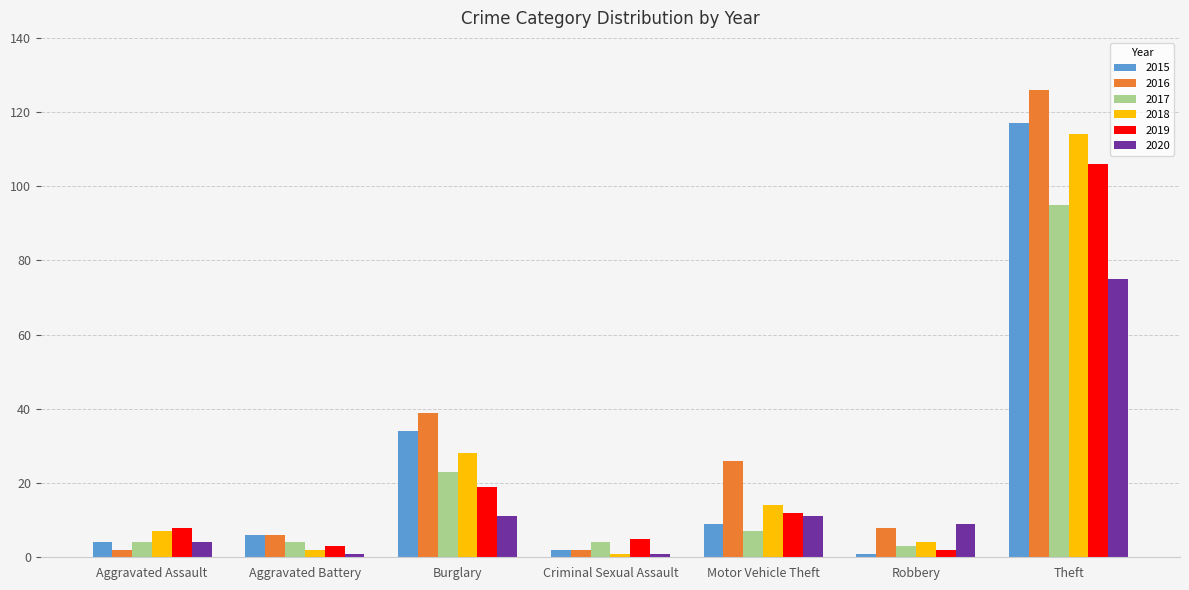

What is the spread (max minus min) of values at Motor Vehicle Theft?

19